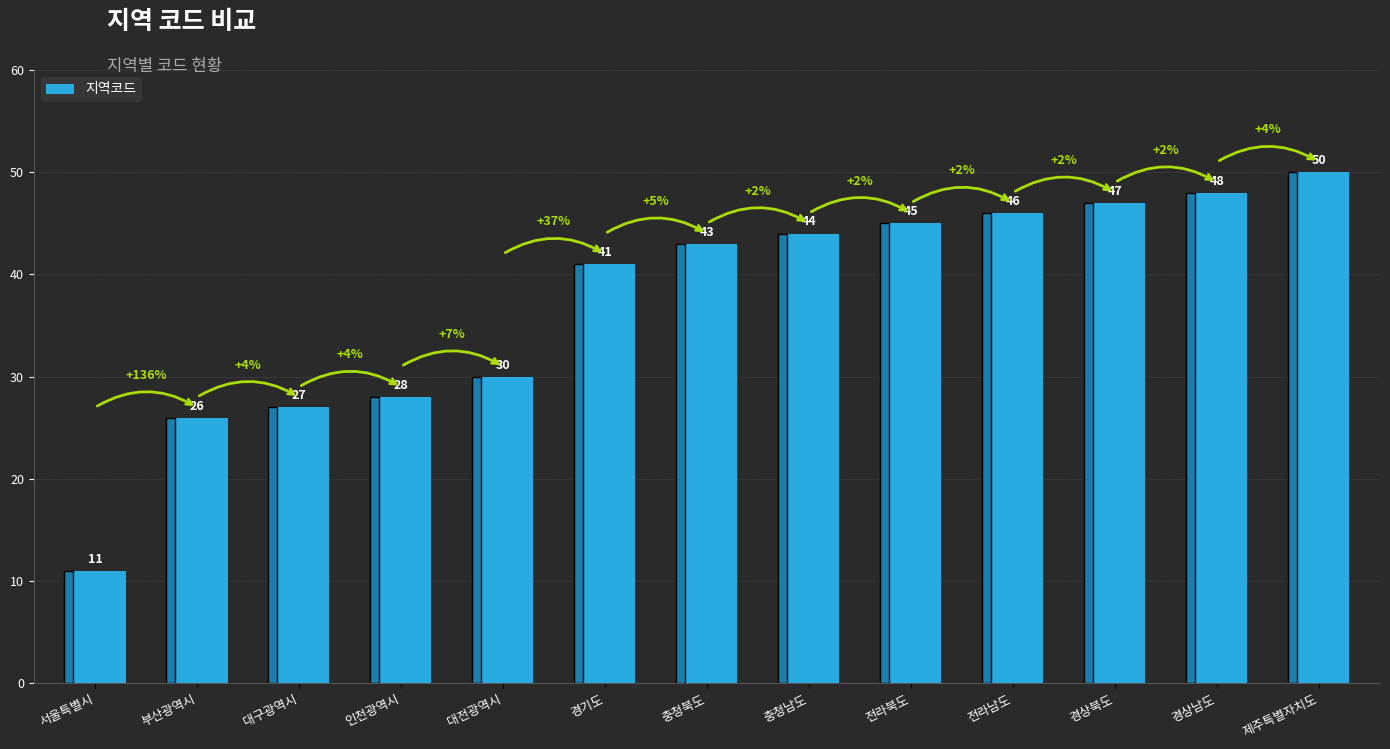

How many values are below 43?

6